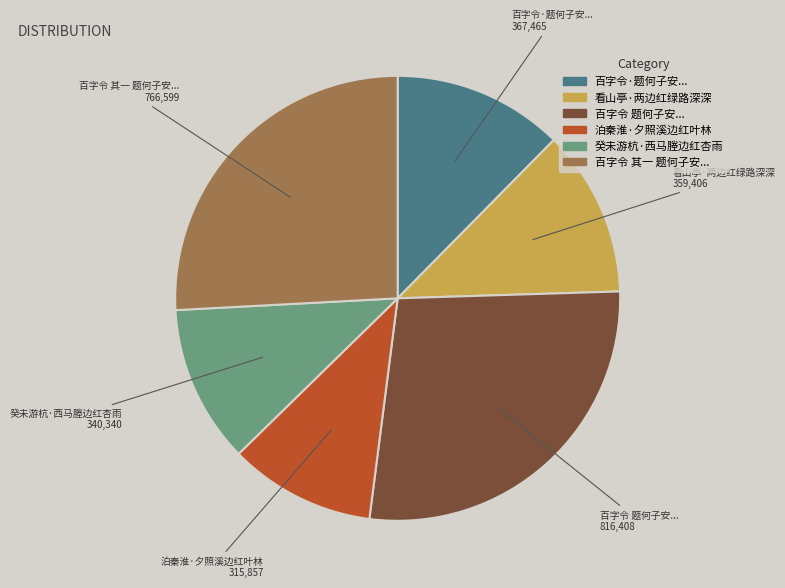

Is there any slice that represents more than half of the pie?

No